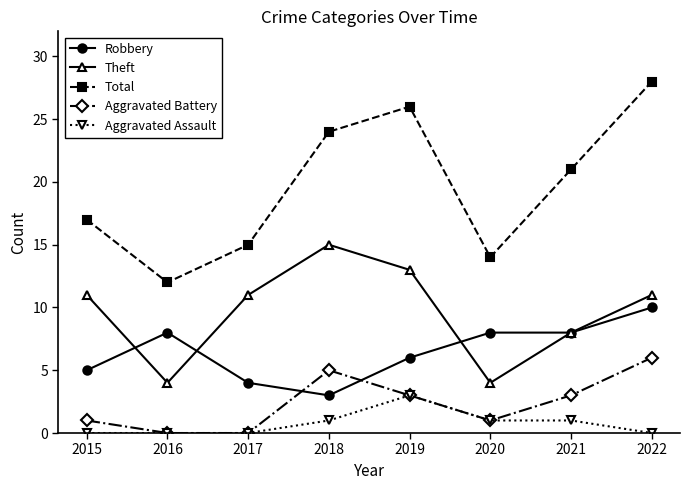

How many intersections are there between Aggravated Battery and Robbery?

2